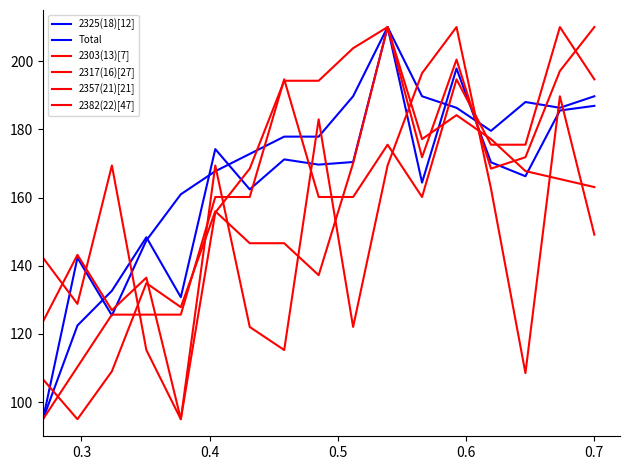

Does the chart have visible grid lines?

No